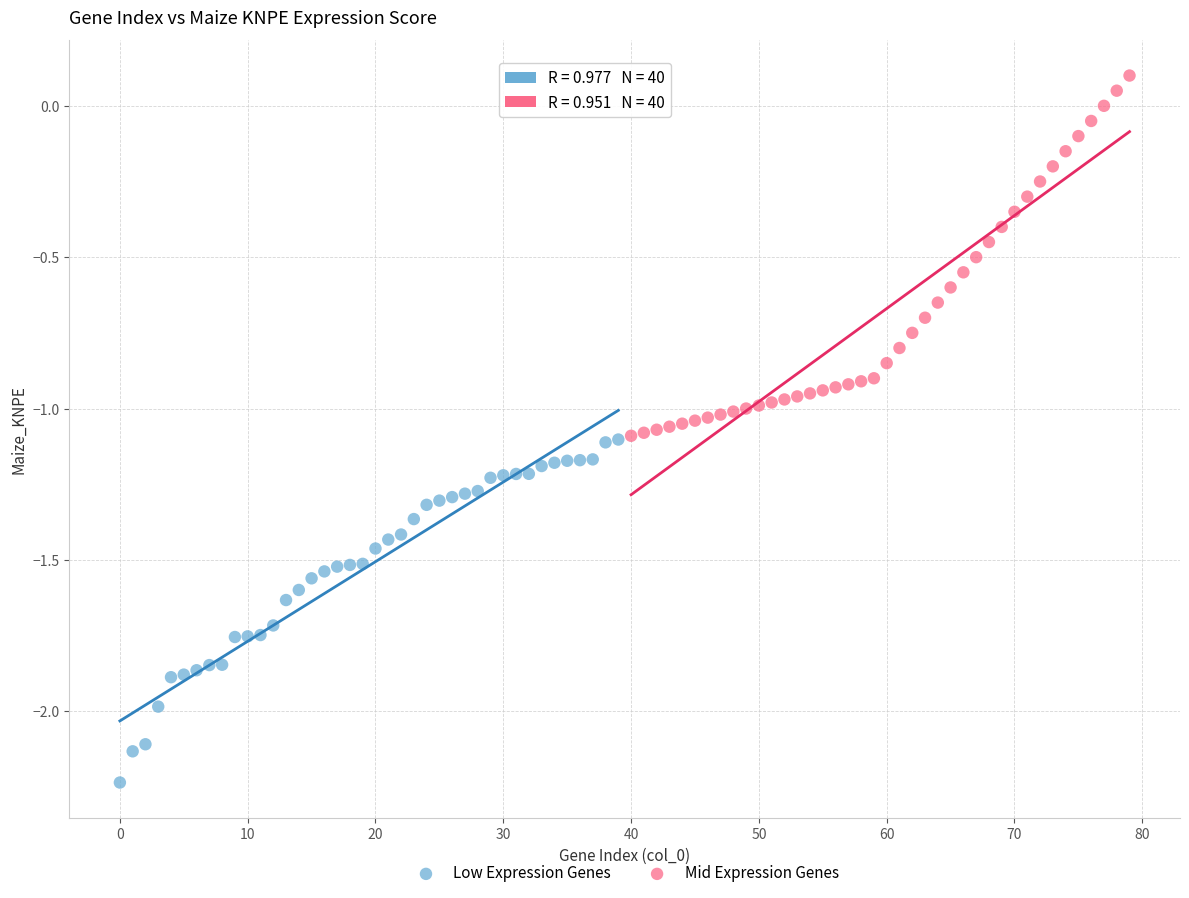

Which series reaches the minimum Y coordinate?

Low Expression Genes